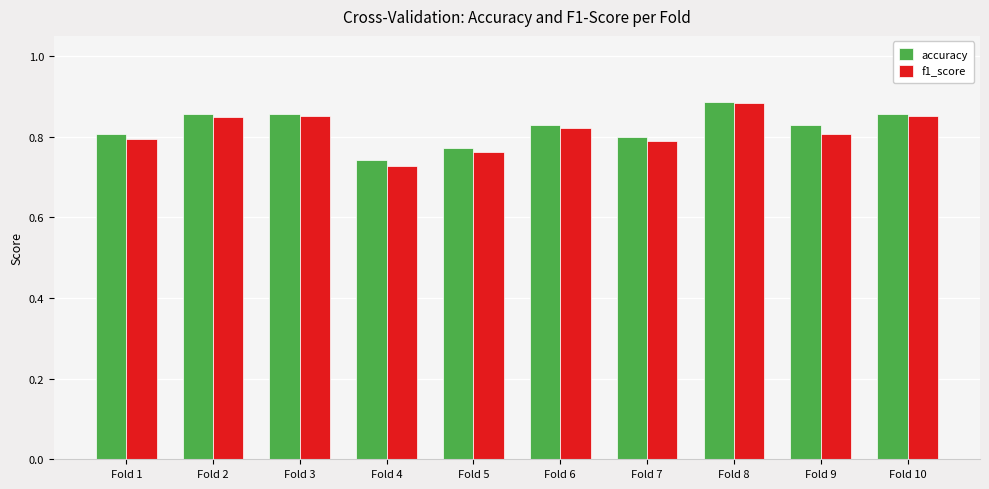

Is it true that accuracy equals 0.8 at Fold 6?

True